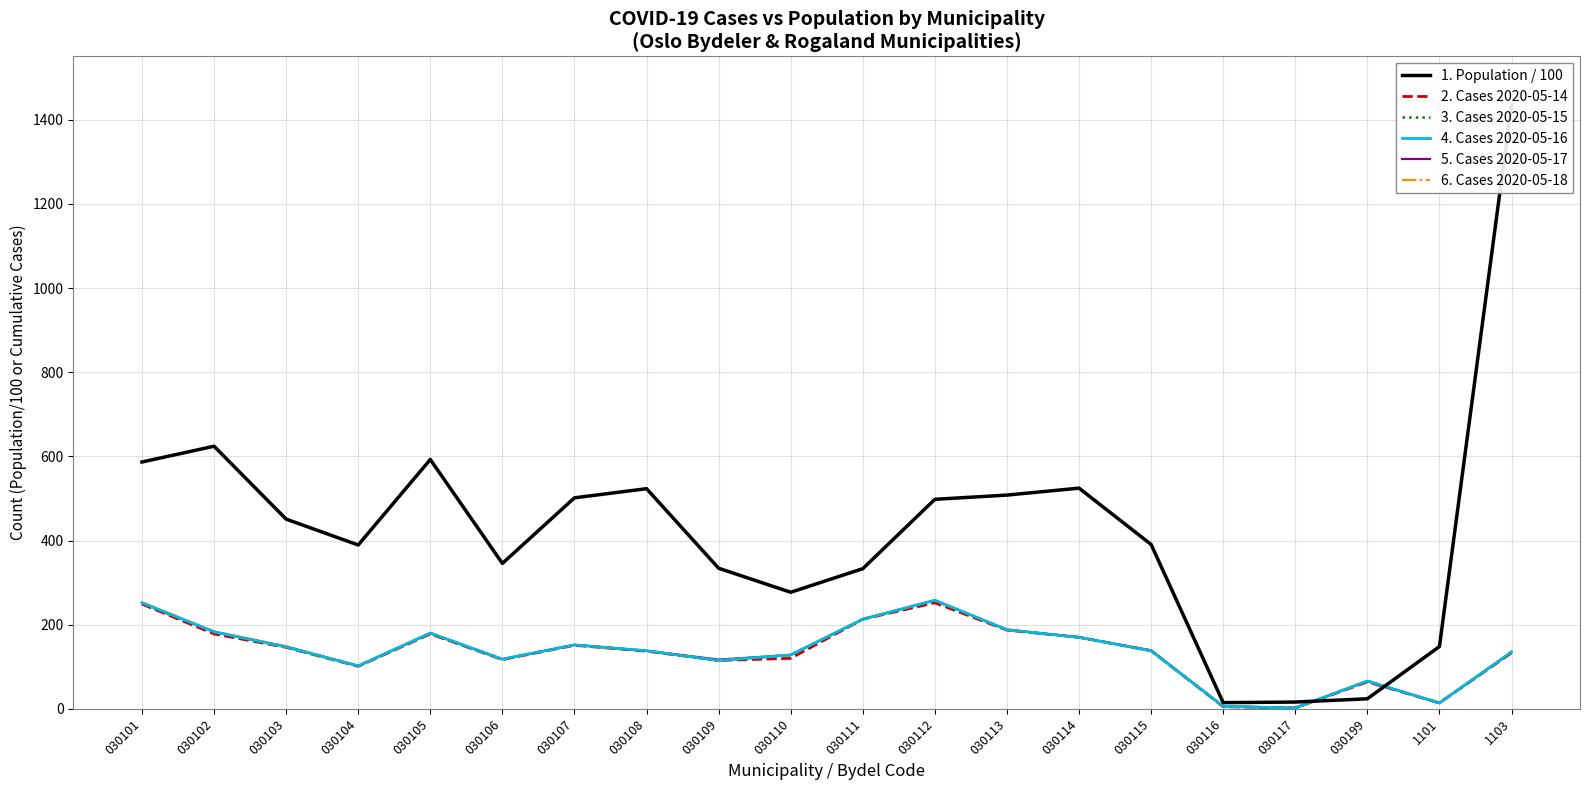

What is the sum of the 5. Cases 2020-05-17 values at 030111 and 030102?

396